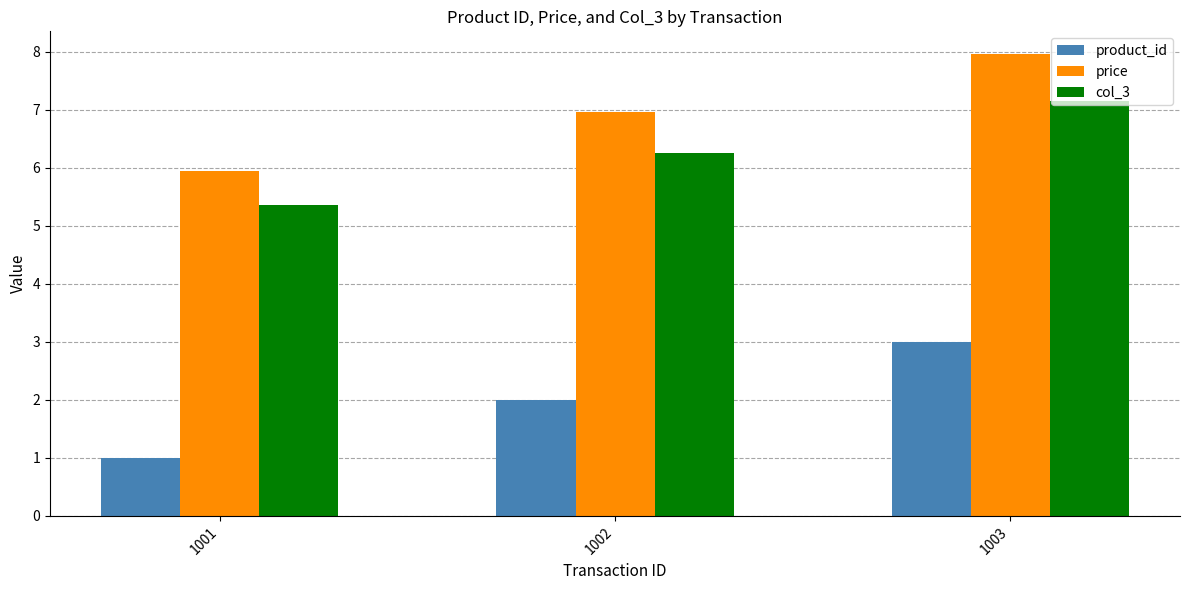

What is the total value across all series at 1003?

18.1